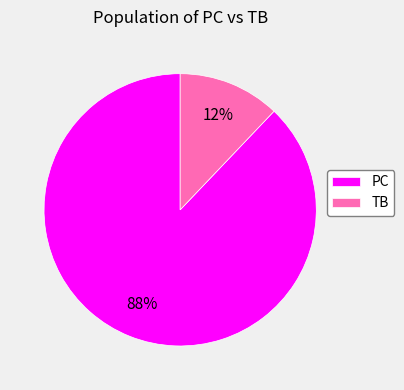

Which has a higher value, PC or TB?

PC